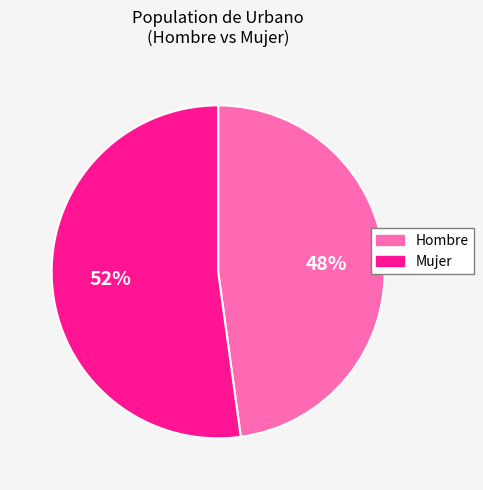

Which has a higher value, Hombre or Mujer?

Mujer